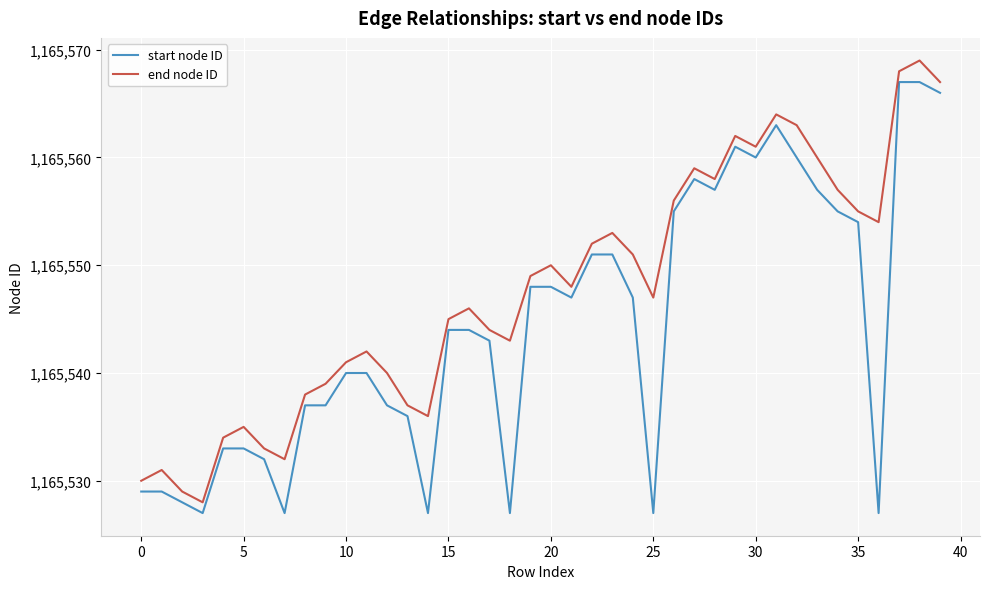

What is the highest value of the start node ID series?

1165567